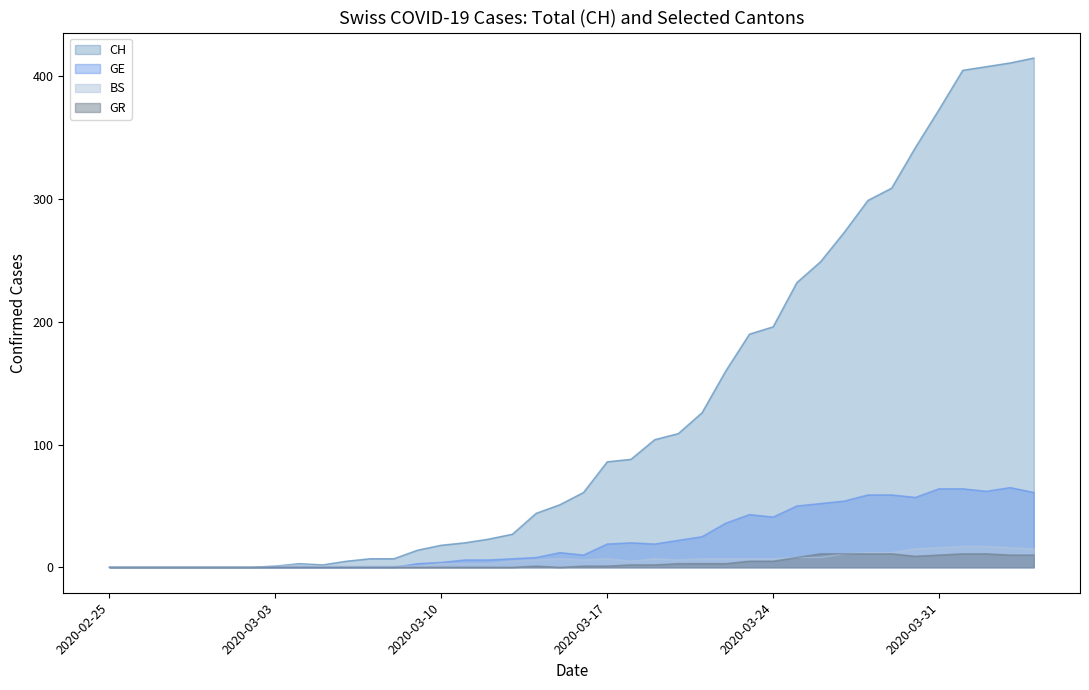

How many interior local valleys does the CH series have?

1